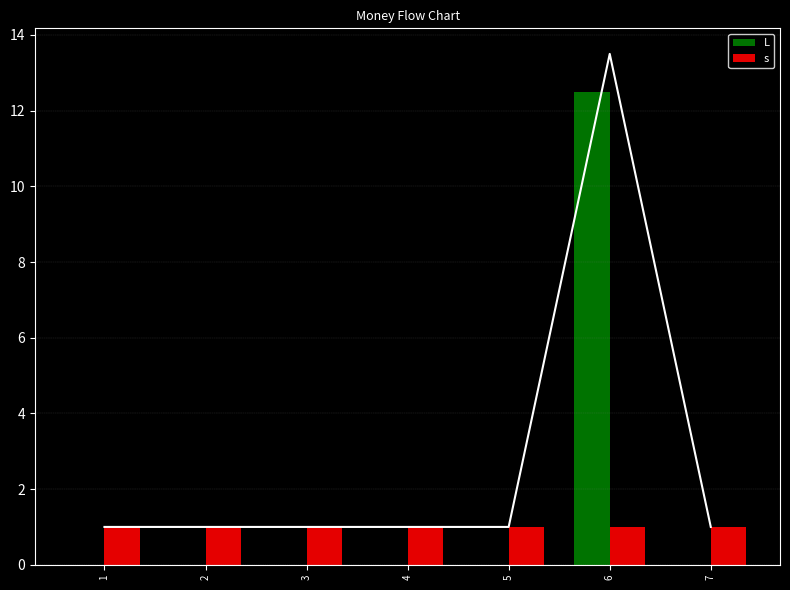

What is the value of the s bar at the 3rd from the left?

1.0